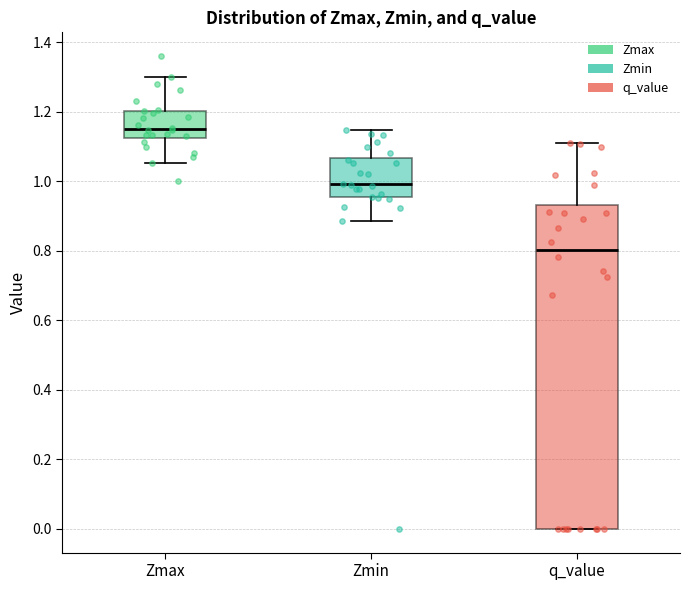

Where is the lower edge of the box for Zmax on the y-axis? The values are not printed on the chart, so give them approximately, as read against the axis.

1.12